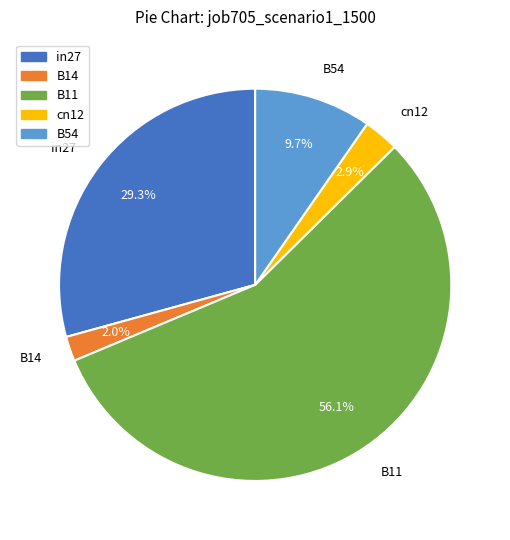

The in27 slice represents 39% of the pie. True or false?

False